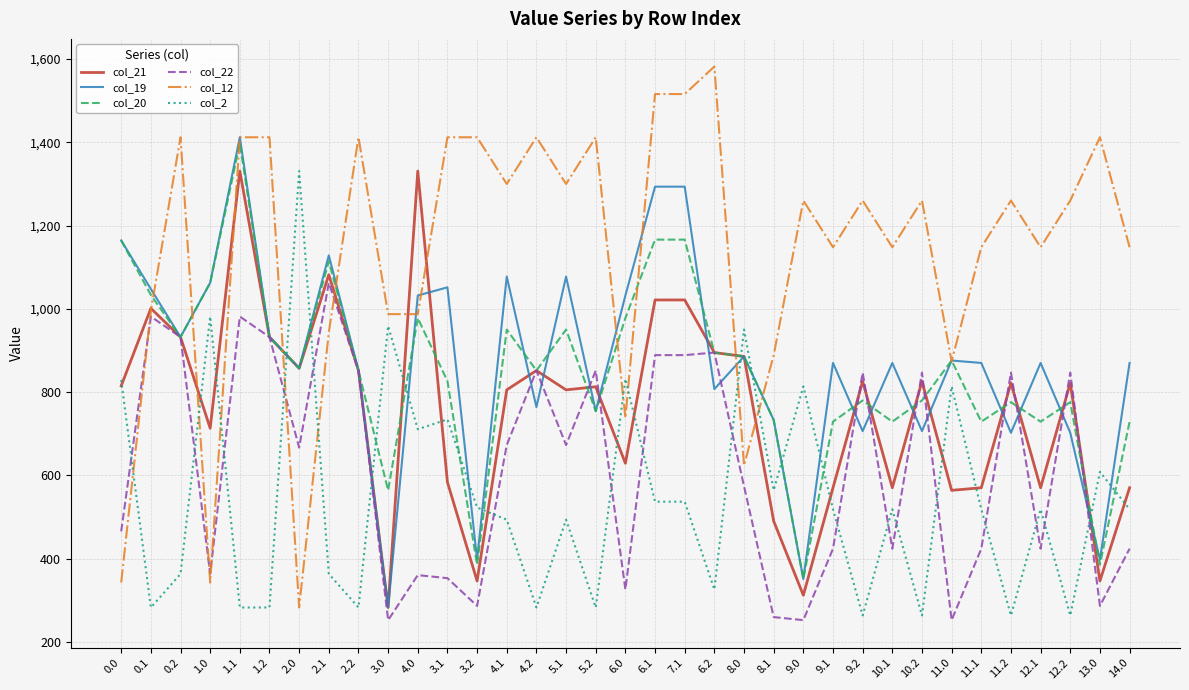

The value of col_21 at 9.1 is 767.8. True or false?

False